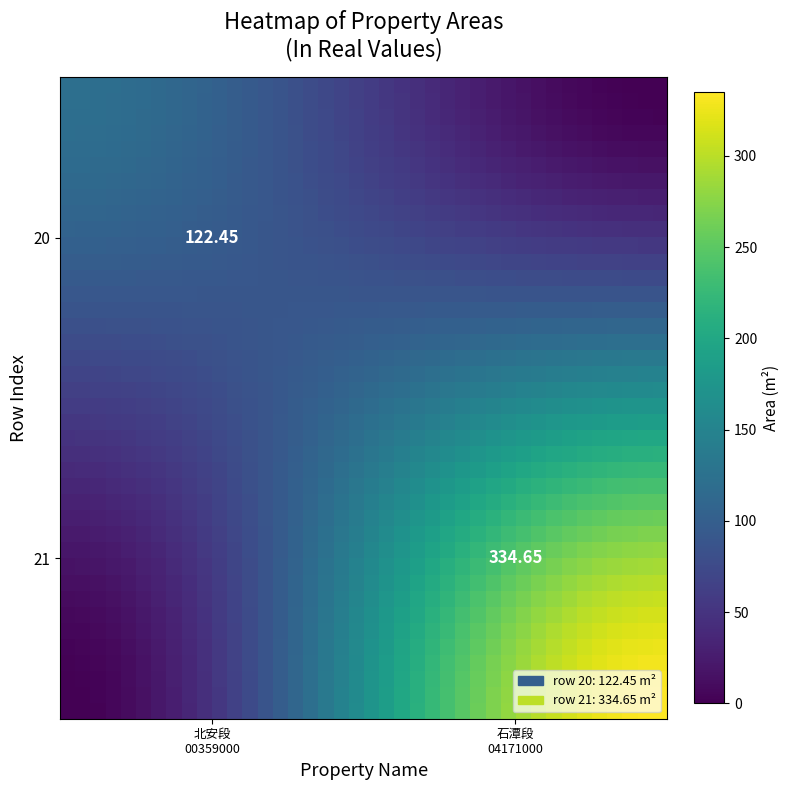

At how many categories does at least one series exceed 209?

17